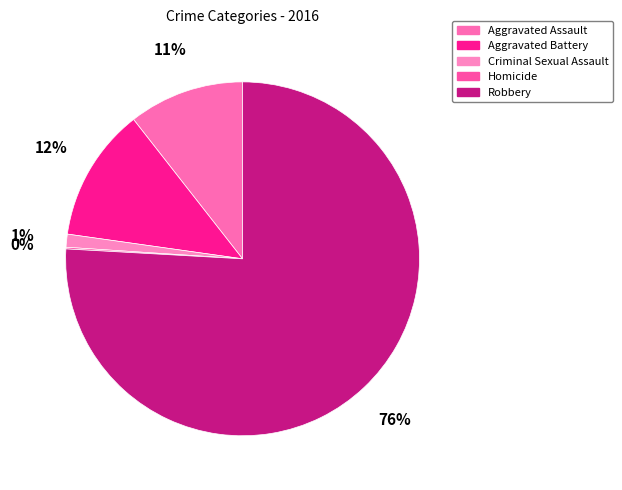

How many slices are in this pie chart?

5